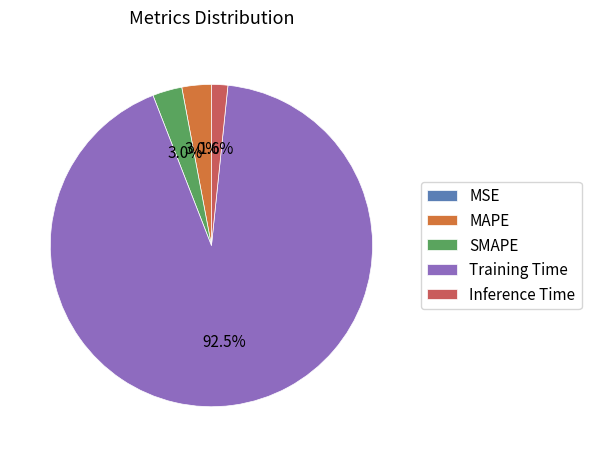

What percentage is NOT represented by SMAPE?

97.0%